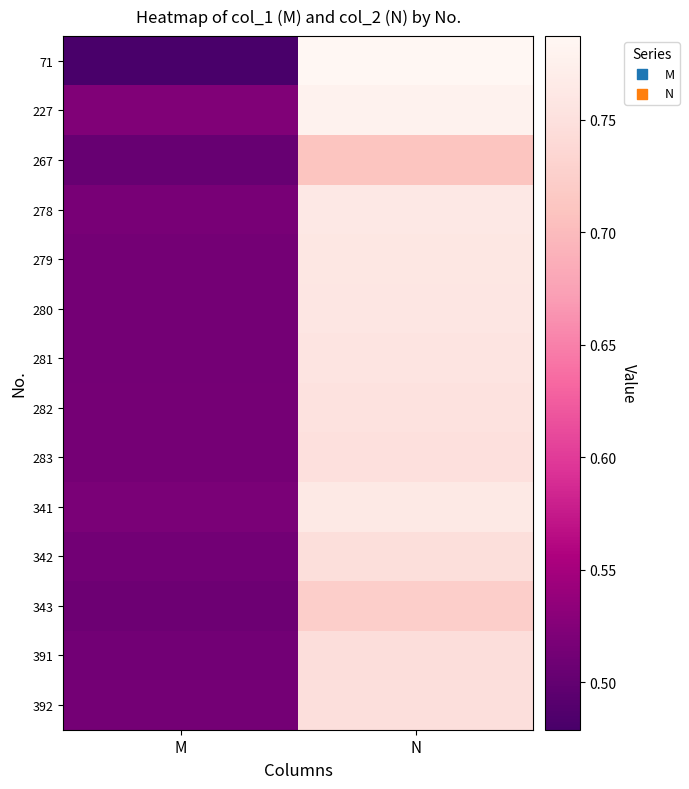

At M, list the series in order from largest to smallest.

227, 341, 278, 283, 282, 279, 281, 280, 392, 342, 391, 343, 267, 71